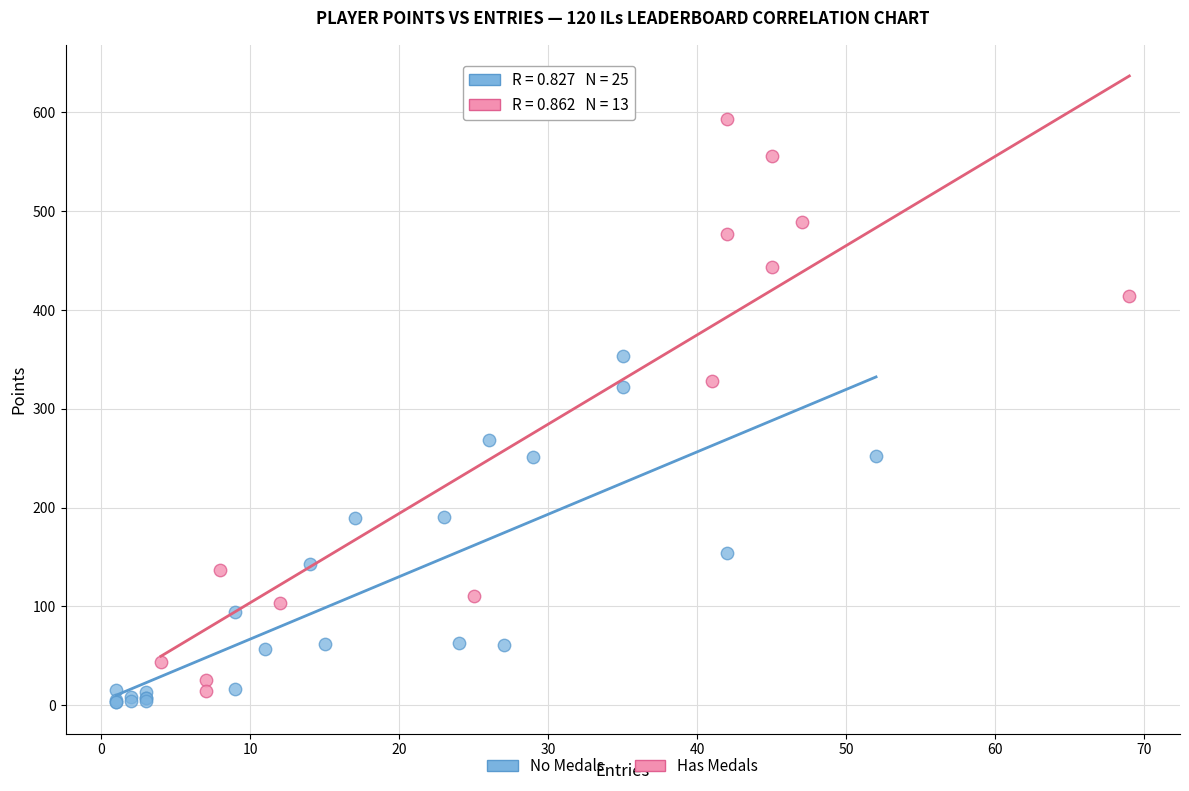

Which series has the largest Y range (max minus min)?

Has Medals